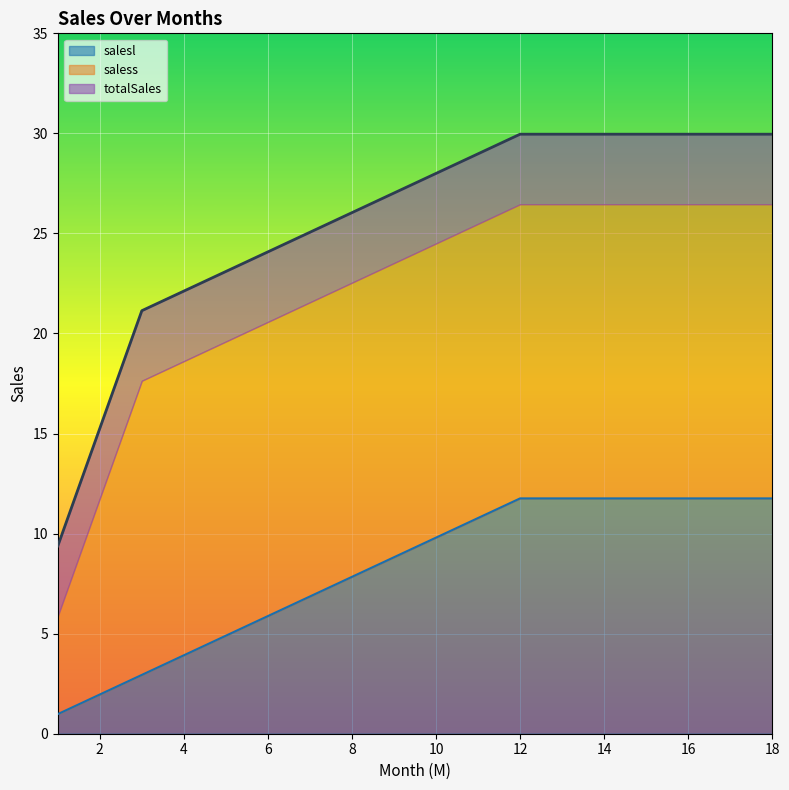

What is the sum of the salesl values at 7 and 15?

18.6